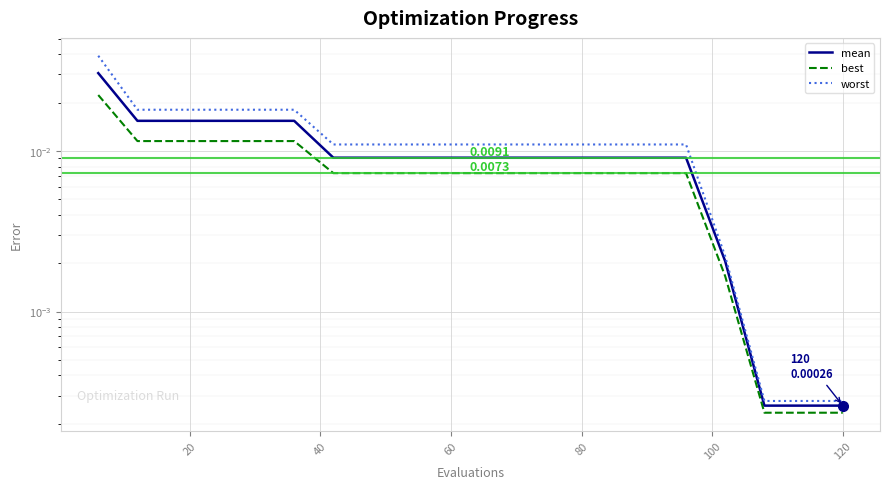

True or false: mean and best intersect in this chart.

False